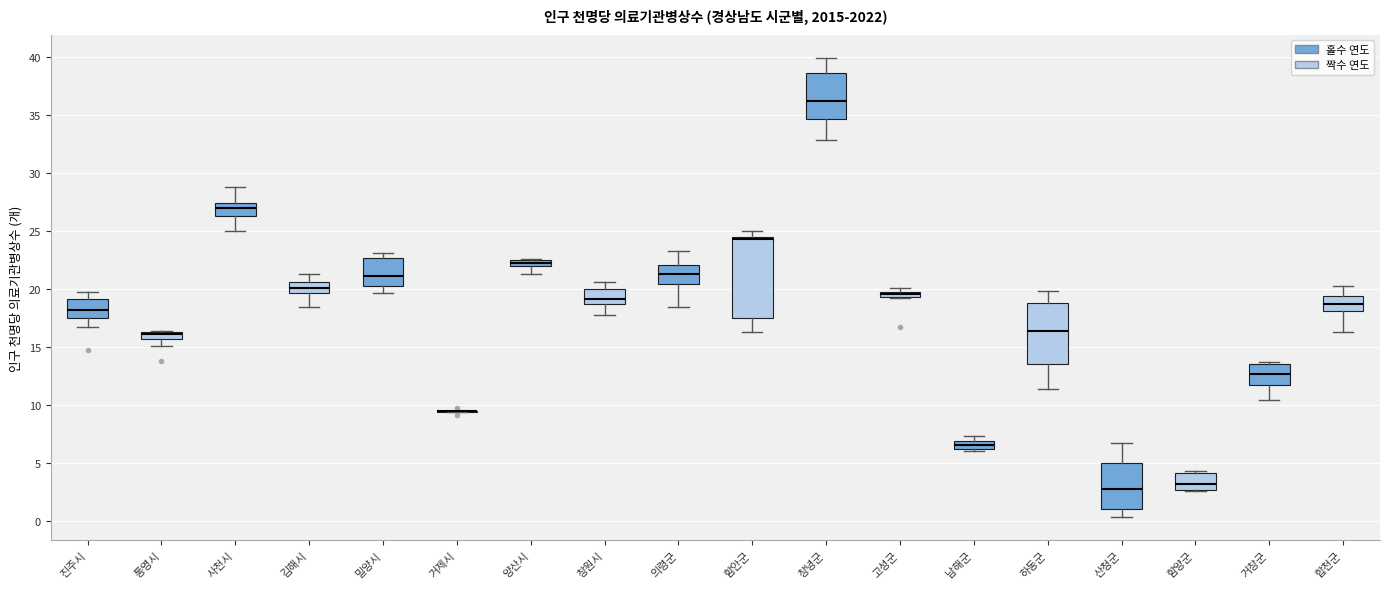

Comparing the boxes themselves (not the whiskers), which one is the tallest?

함안군